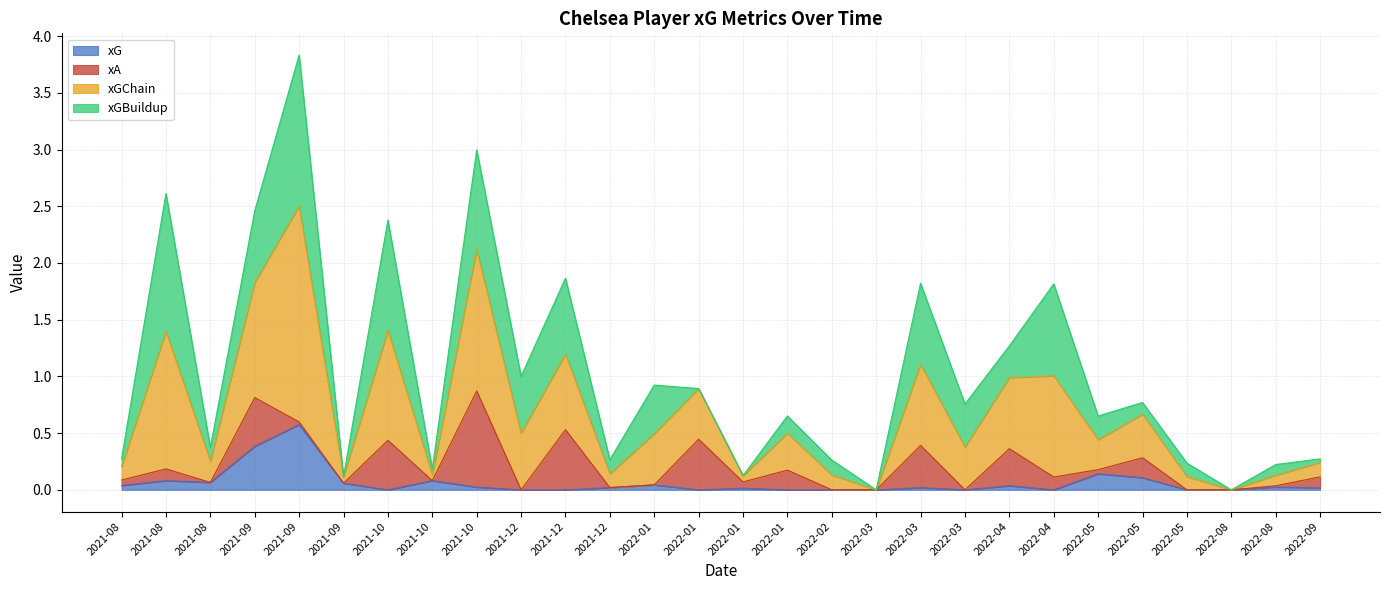

Does the chart display data point markers on the line(s)?

No